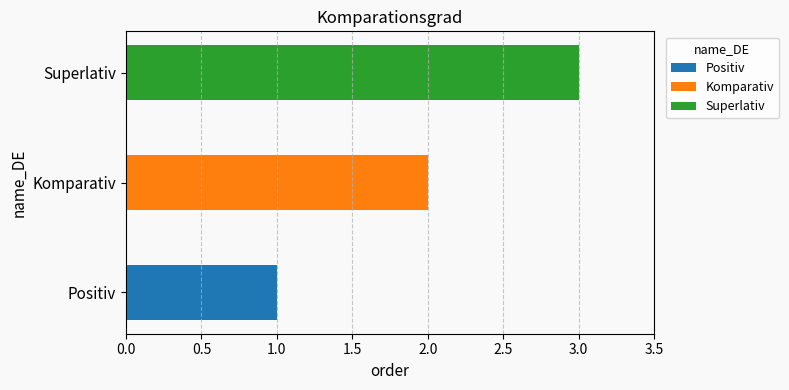

What is the greatest value displayed?

3